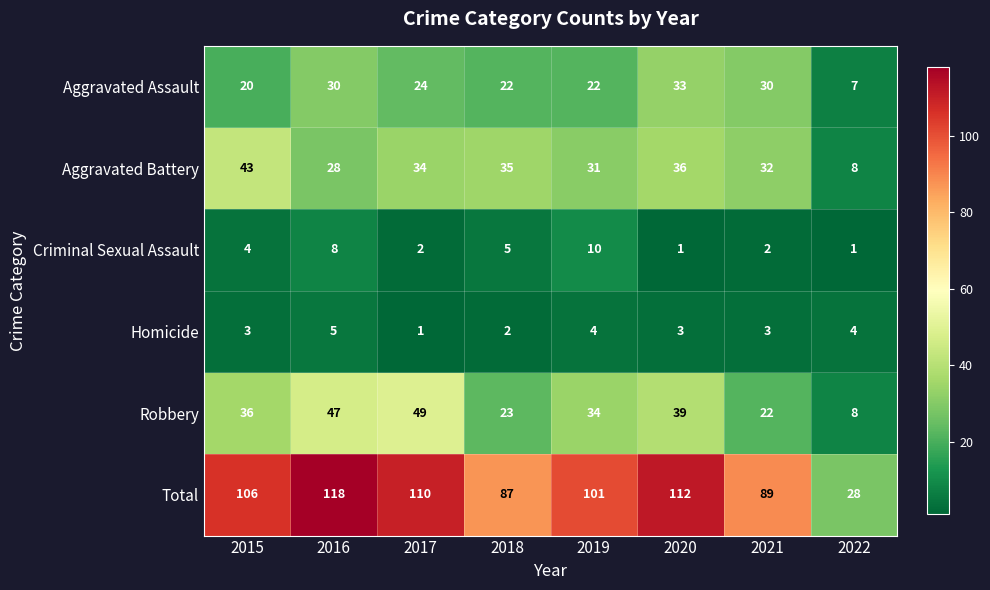

Which category has the highest value across all series?

2016